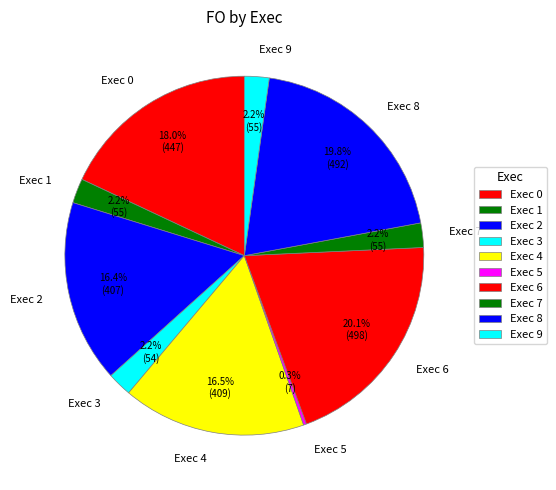

Between Exec 9 and Exec 4, which is larger?

Exec 4